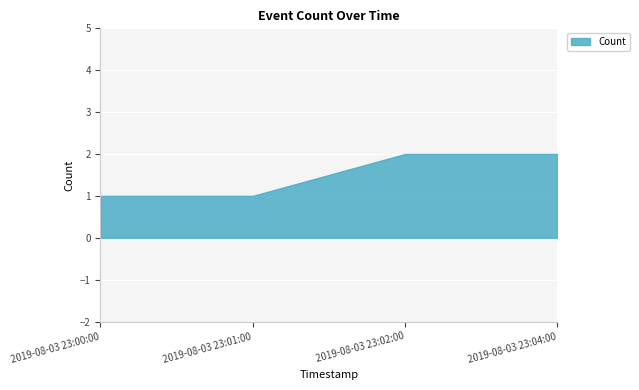

What is the label of the 2nd point from the right?

2019-08-03 23:02:00